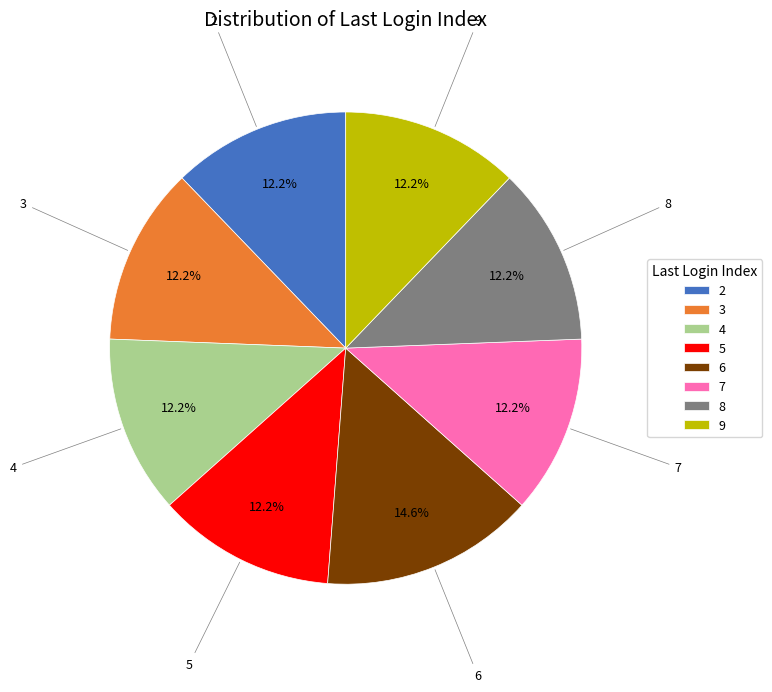

Does 5 represent more than half of the total?

No